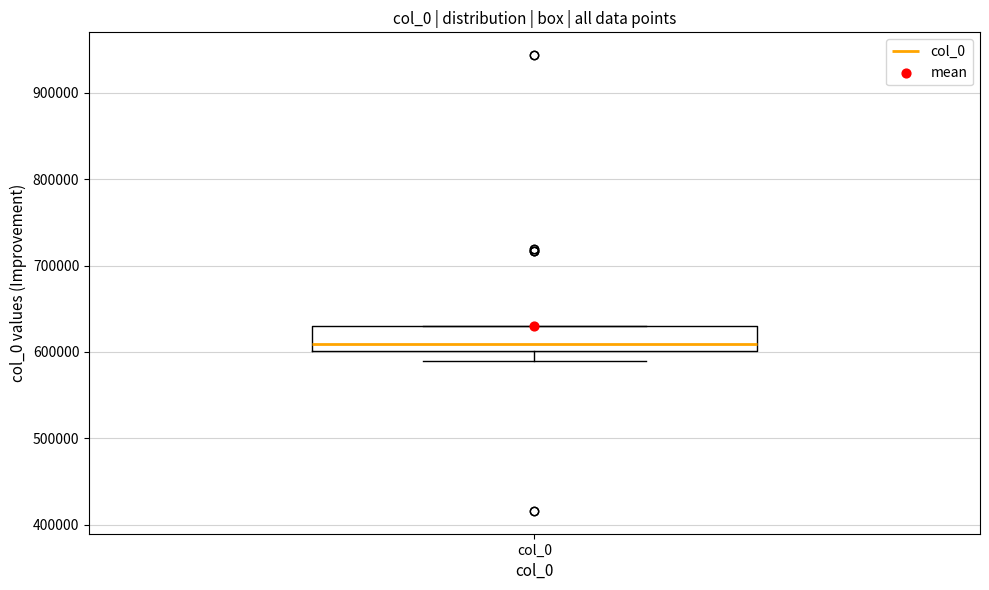

Transcribe this box plot: give where the median line is, the range the box spans, and where the two whiskers end, as read against the y-axis. The values are not printed on the chart, so give them approximately, as read against the axis.

median 610000, box 600000 to 630000, whiskers 590000 to 630000